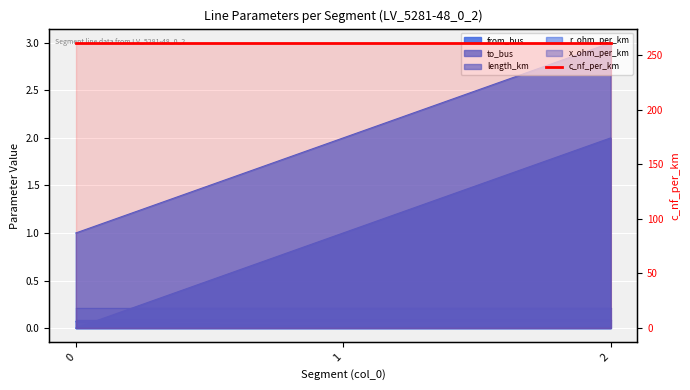

What is the difference between the highest and lowest values at 1?

2.0